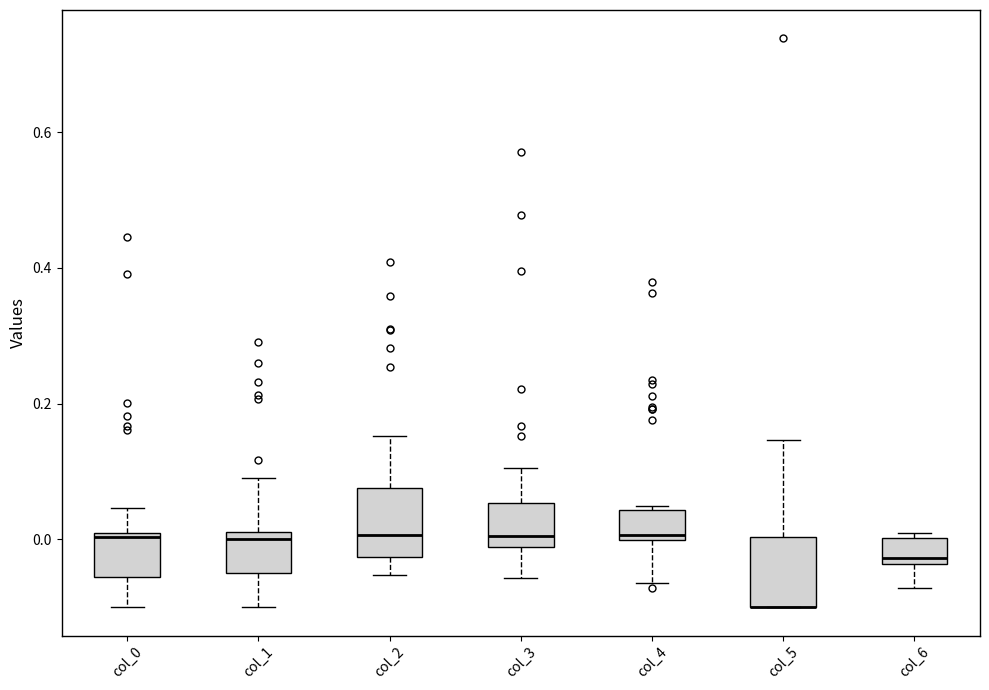

Reading left to right, transcribe this box plot: for each box, give where its median line is, the range the box spans, and where its two whiskers end, as read against the y-axis. The values are not printed on the chart, so give them approximately, as read against the axis.

col_0: median 0.00, box -0.06 to 0.00, whiskers -0.10 to 0.04
col_1: median 0.00, box -0.04 to 0.02, whiskers -0.10 to 0.10
col_2: median 0.00, box -0.02 to 0.08, whiskers -0.06 to 0.16
col_3: median 0.00, box -0.02 to 0.06, whiskers -0.06 to 0.10
col_4: median 0.00 (just above the box's lower edge), box 0.00 to 0.04, whiskers -0.06 to 0.04 (just above the box's upper edge)
col_5: median -0.10 (drawn on the box's lower edge), box -0.10 to 0.00, whiskers -0.10 to 0.14
col_6: median -0.02, box -0.04 to 0.00, whiskers -0.08 to 0.00 (just above the box's upper edge)